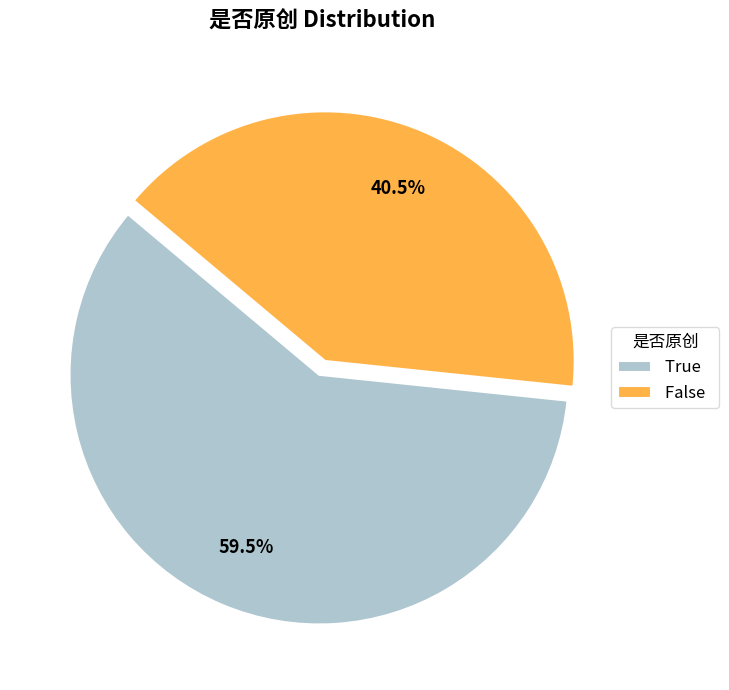

Is there any slice that represents more than half of the pie?

Yes